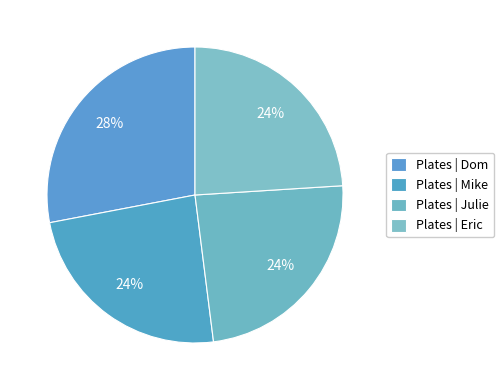

Count the number of slices in the pie.

4